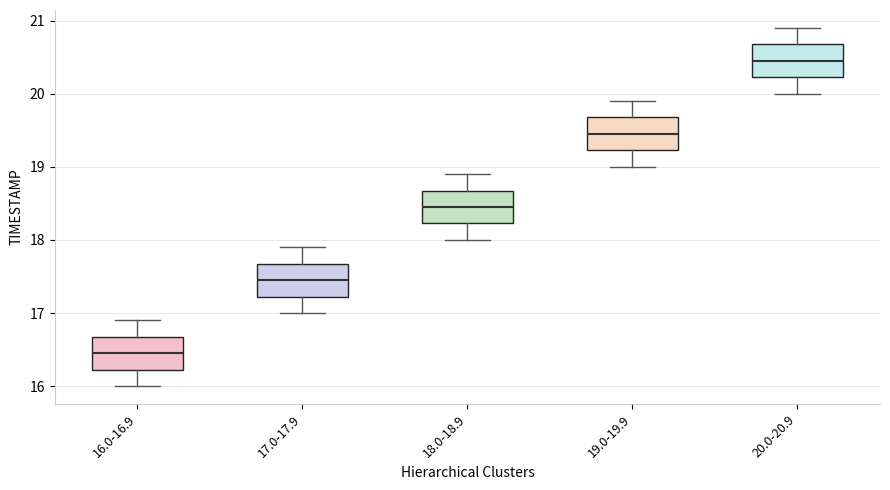

Reading left to right, transcribe this box plot: for each box, give where its median line is, the range the box spans, and where its two whiskers end, as read against the y-axis. The values are not printed on the chart, so give them approximately, as read against the axis.

16.0-16.9: median 16.5, box 16.2 to 16.7, whiskers 16.0 to 16.9
17.0-17.9: median 17.5, box 17.2 to 17.7, whiskers 17.0 to 17.9
18.0-18.9: median 18.5, box 18.2 to 18.7, whiskers 18.0 to 18.9
19.0-19.9: median 19.5, box 19.2 to 19.7, whiskers 19.0 to 19.9
20.0-20.9: median 20.5, box 20.2 to 20.7, whiskers 20.0 to 20.9